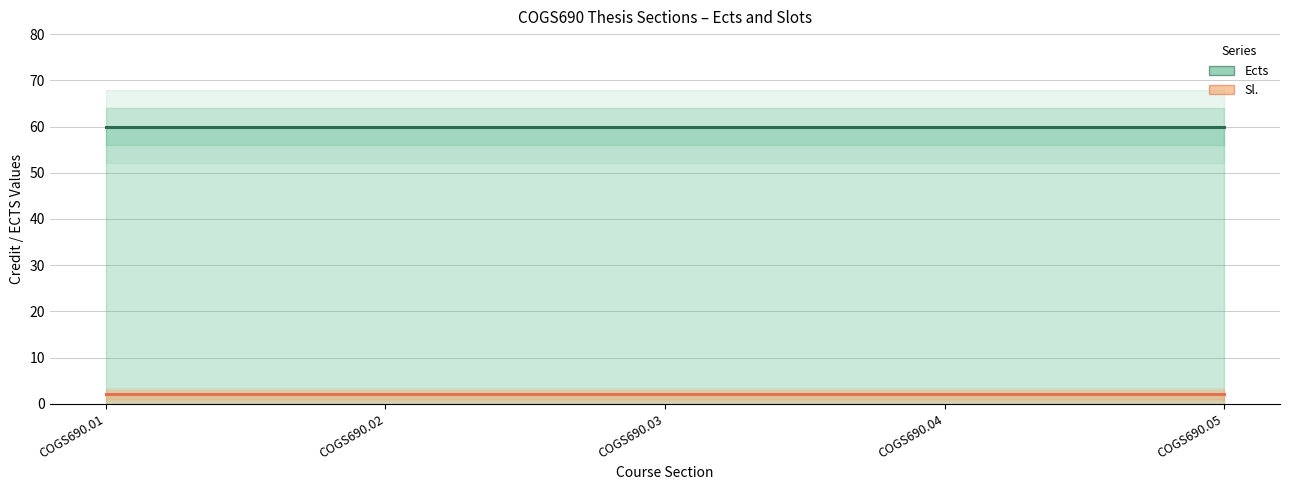

Rank the categories by Sl. value from lowest to highest.

COGS690.01, COGS690.02, COGS690.03, COGS690.04, COGS690.05